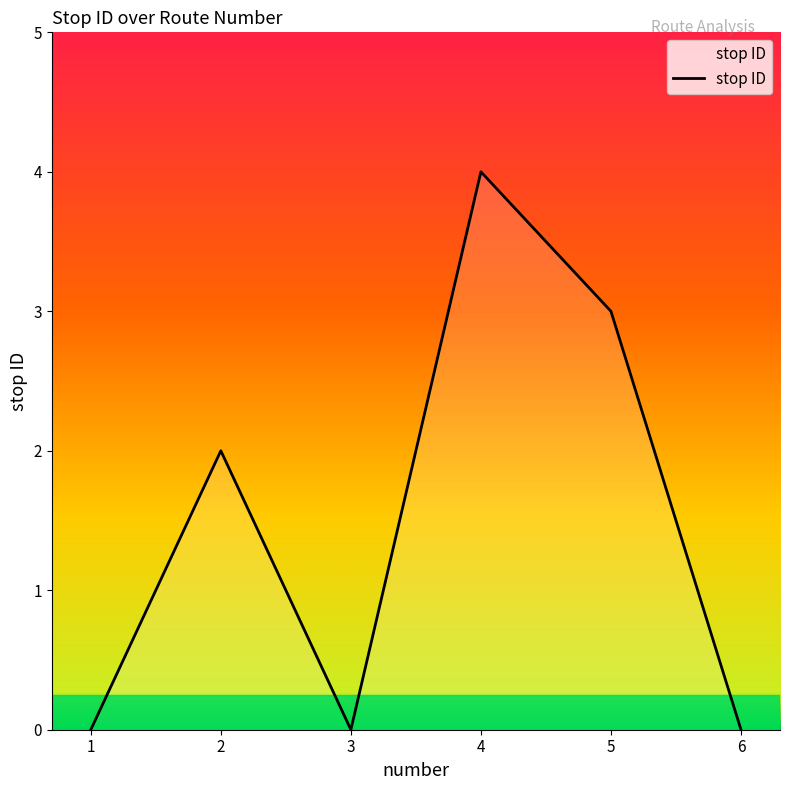

At which category does the data reach its first local peak?

2